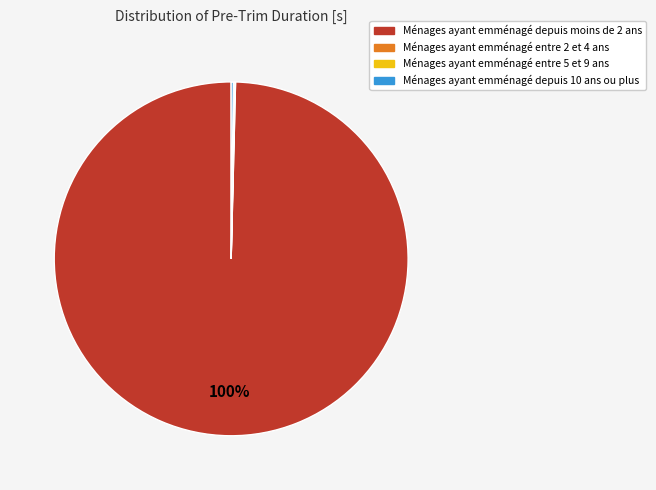

To the nearest percent, what is the difference between the largest and smallest slice percentages?

100%